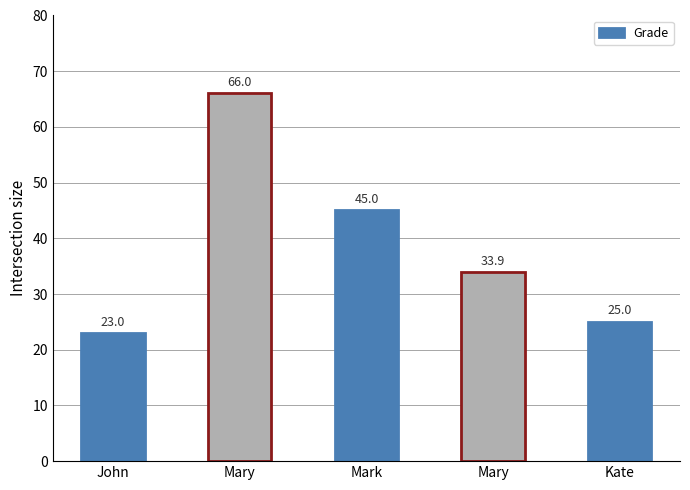

At which category does the chart reach its minimum across all series?

John